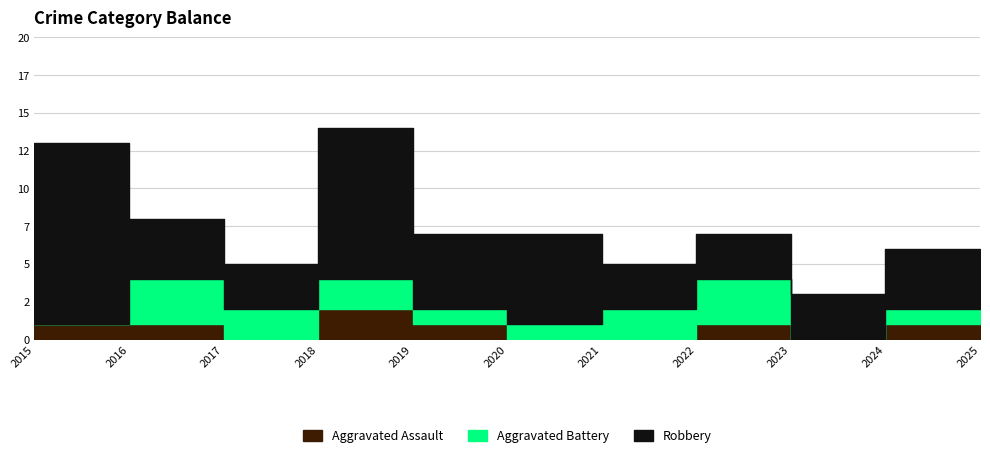

Is the value of Robbery at 2022 greater than the value of Aggravated Battery at 2024?

Yes